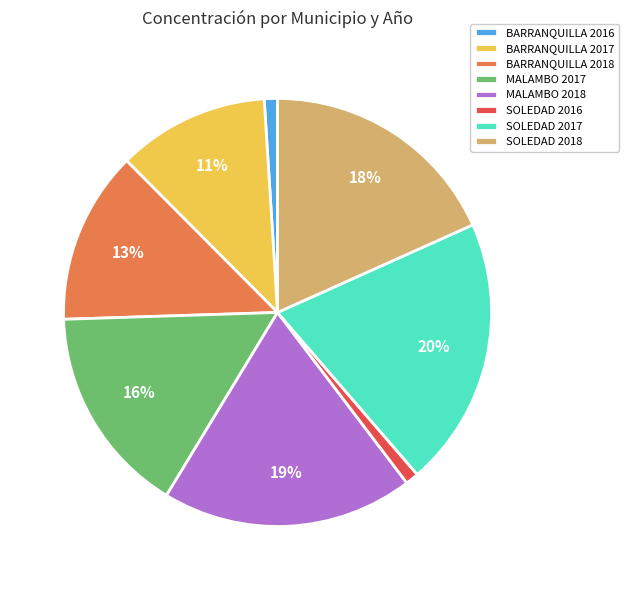

To the nearest percent, what percentage of the pie is MALAMBO 2017?

16%